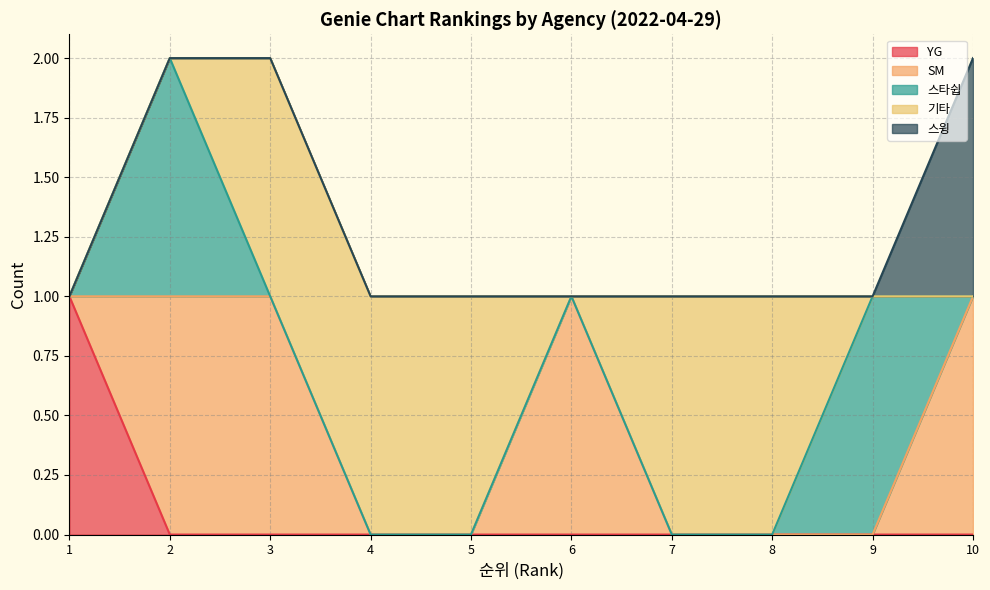

What is the total value across all series at 8?

1